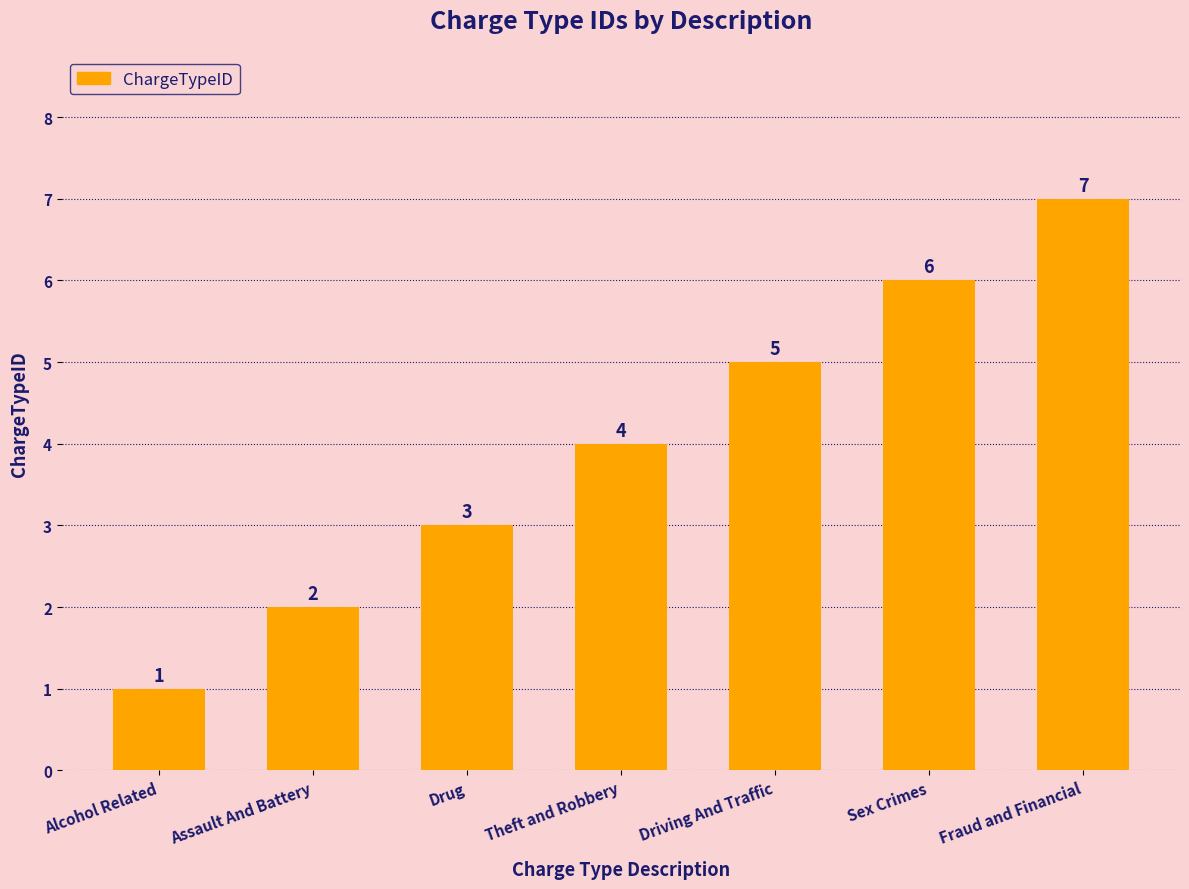

What is the difference between the maximum and minimum values?

6